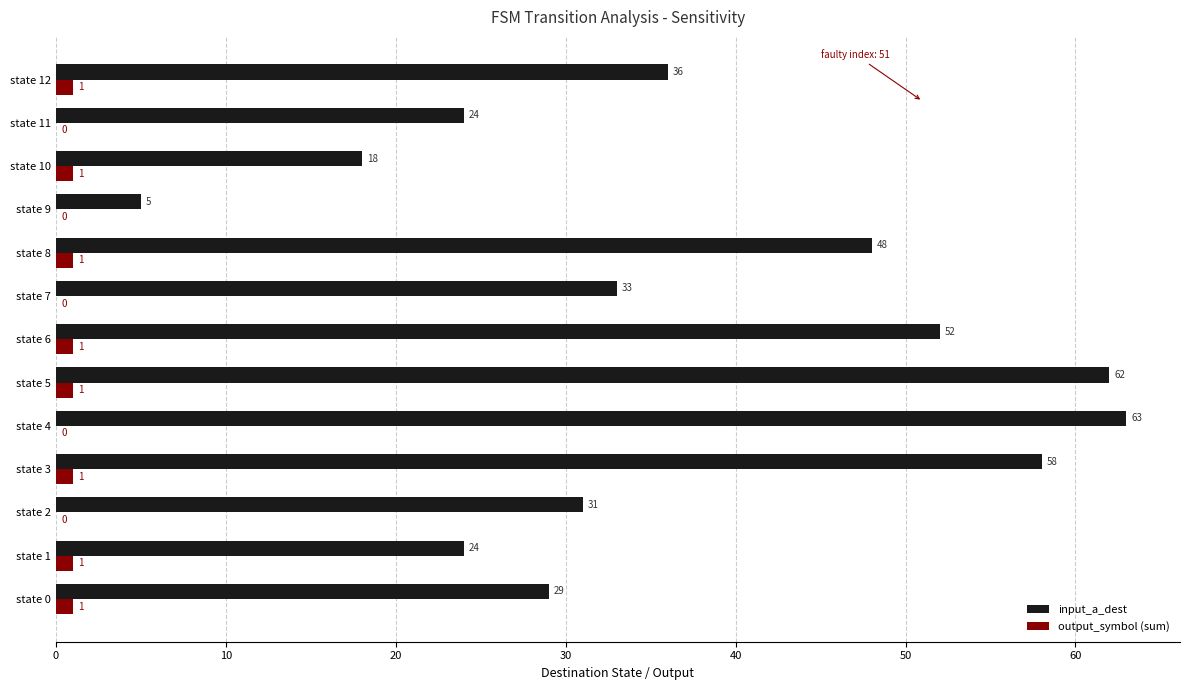

Which series changed the most between state 1 and state 6?

input_a_dest